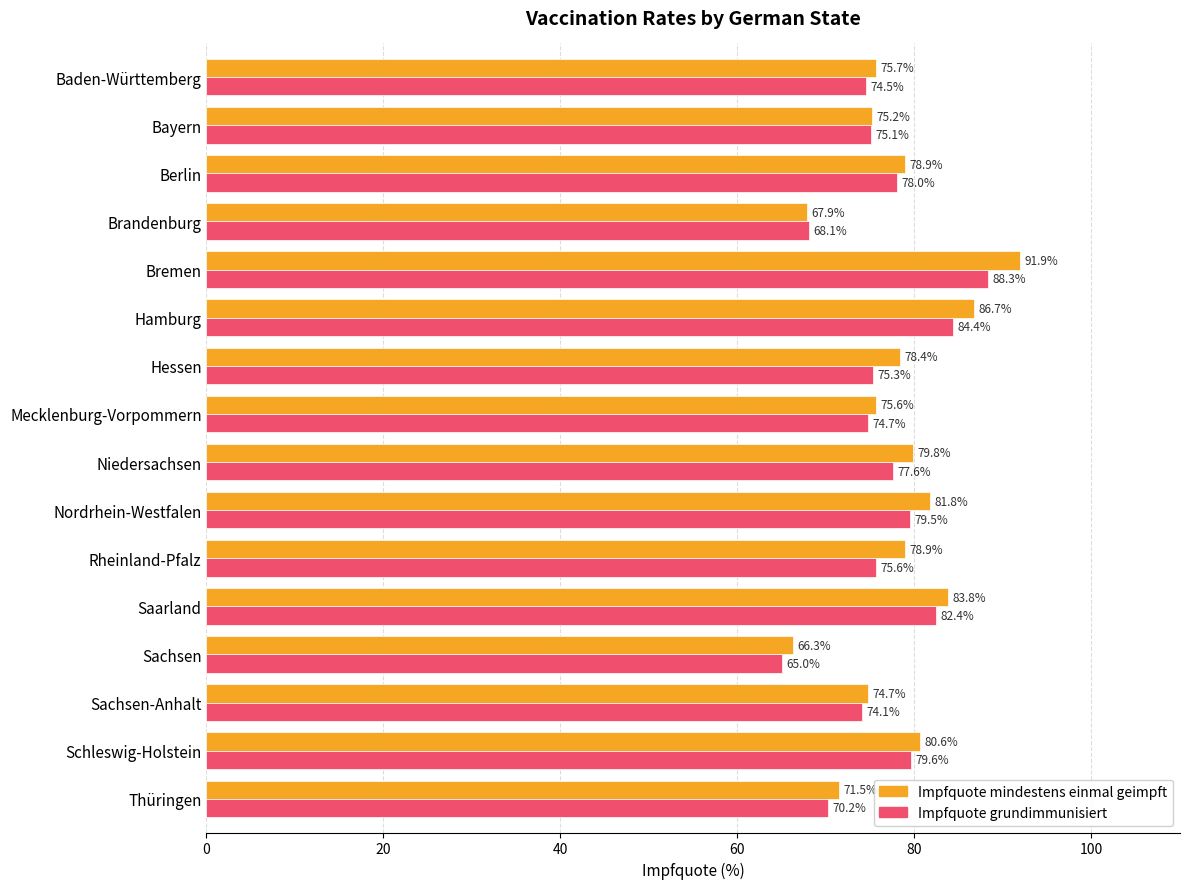

What is the lowest value of the Impfquote mindestens einmal geimpft series?

66.3